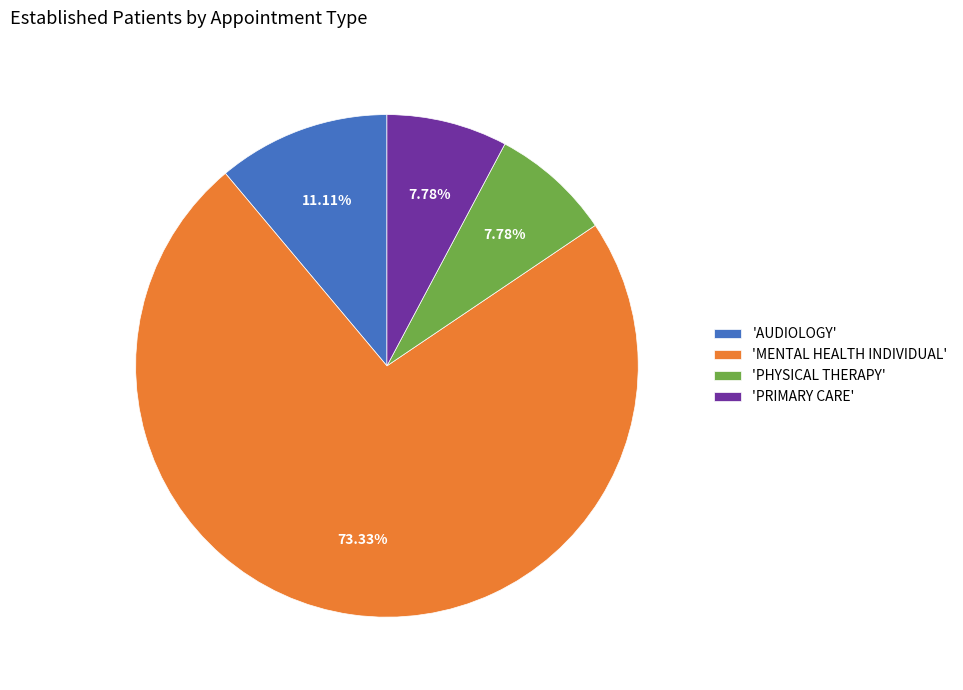

Approximately how many times larger is the value at 'AUDIOLOGY' compared to 'PHYSICAL THERAPY'?

1.4